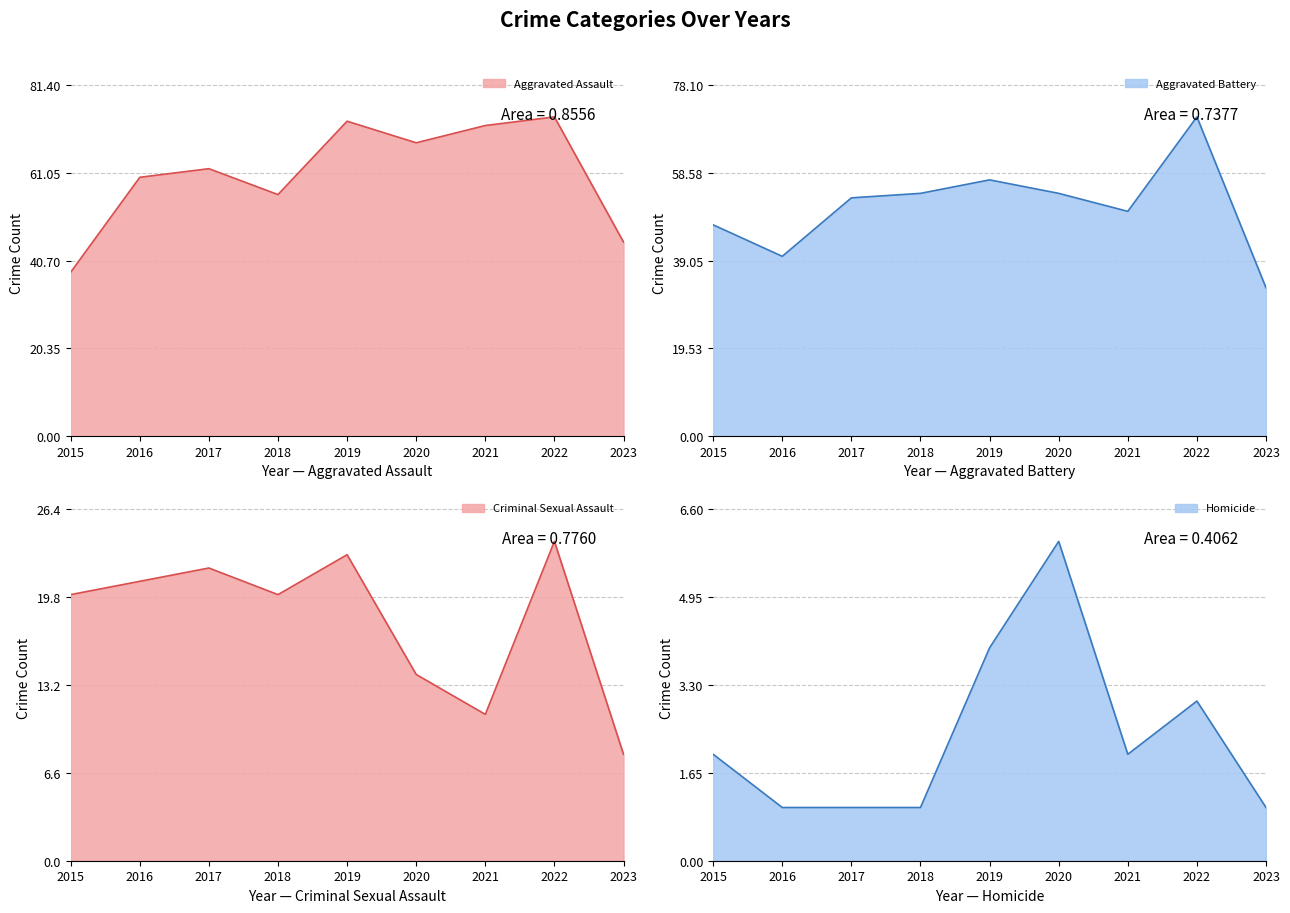

What is the total value across all series at 2022?

172